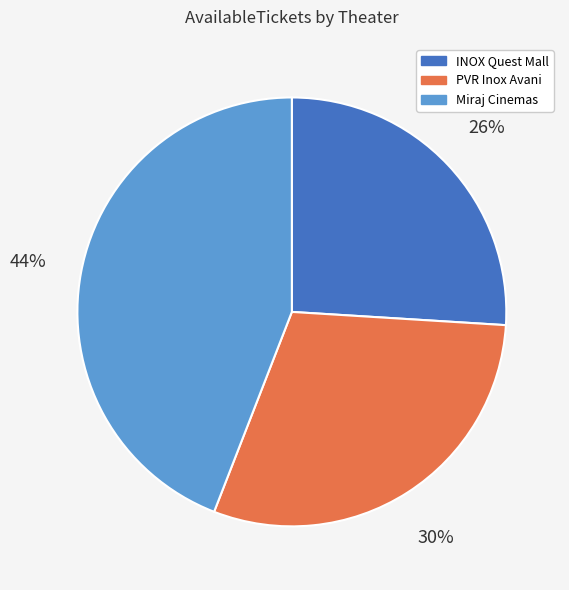

To the nearest percent, what is the difference between the largest and smallest slice percentages?

18%